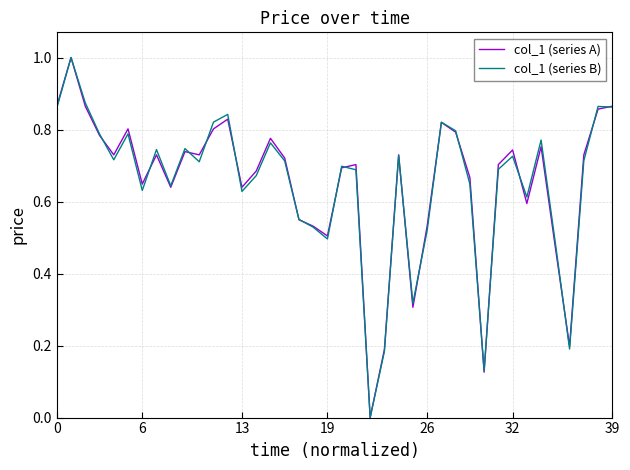

What is the maximum value shown in the chart?

1.0